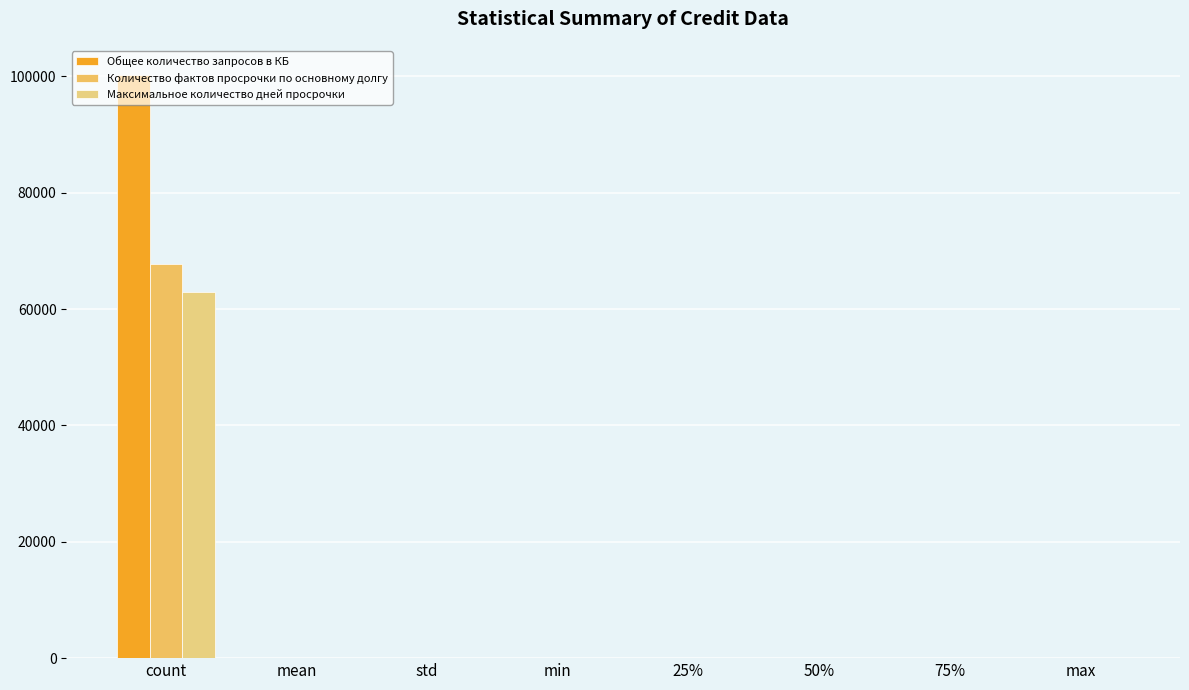

Are the bars horizontal?

No